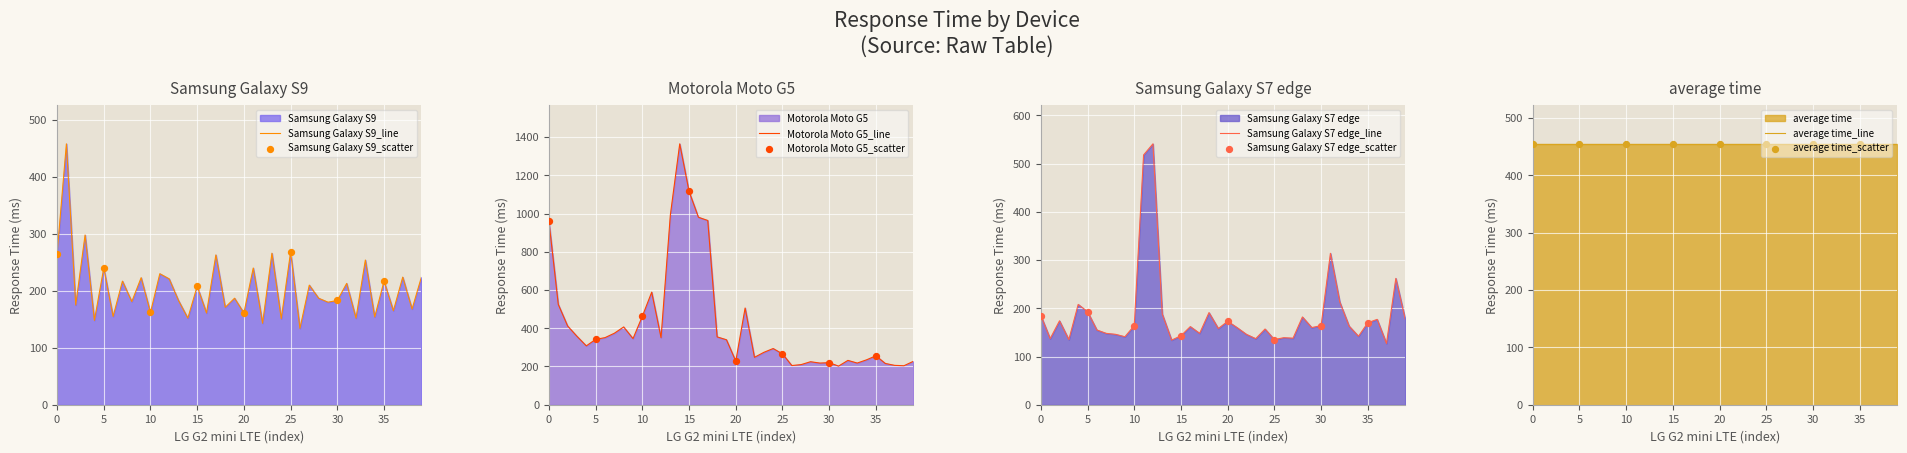

True or false: Samsung Galaxy S9_line has a value of 81 at 0.

False